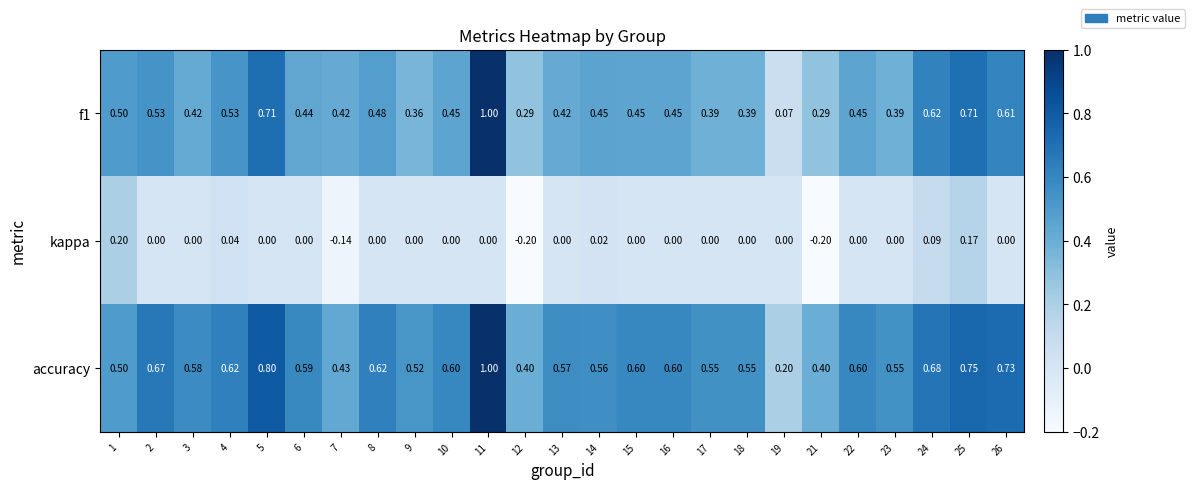

What is the spread (max minus min) of values at 25?

0.6